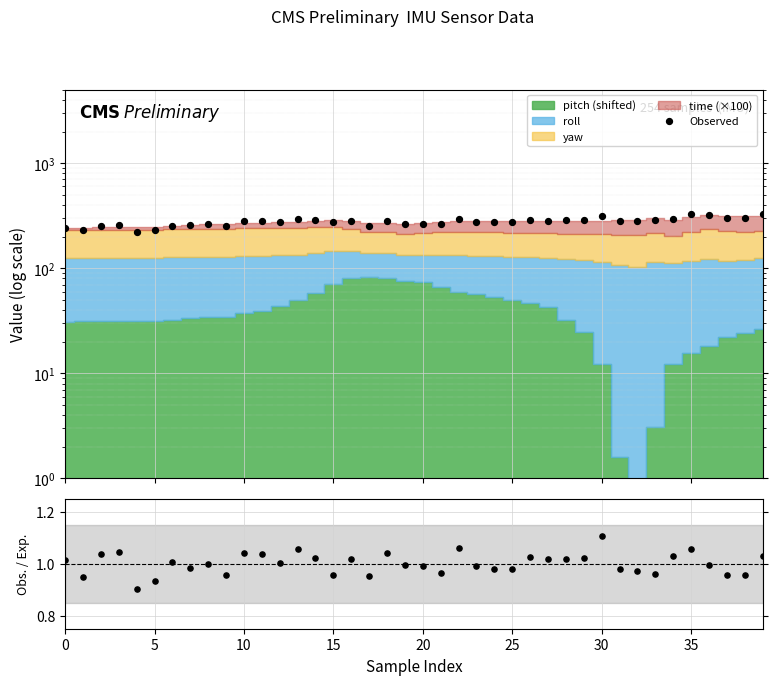

What is the change in value from 25 to 36?

+86.3